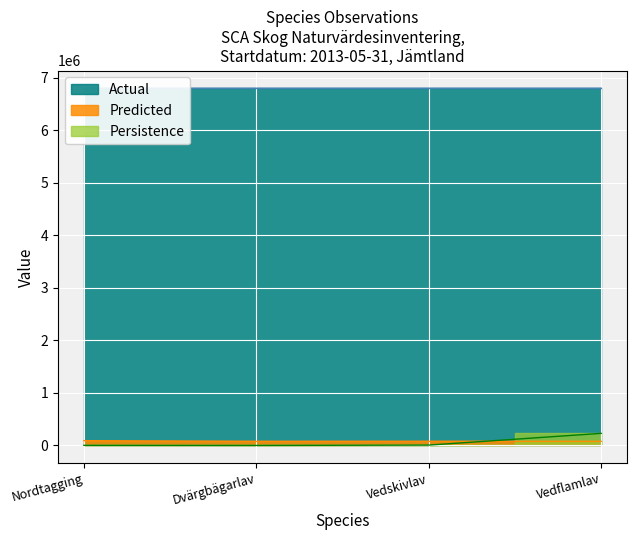

What is the label of the 2nd point from the left?

Dvärgbägarlav